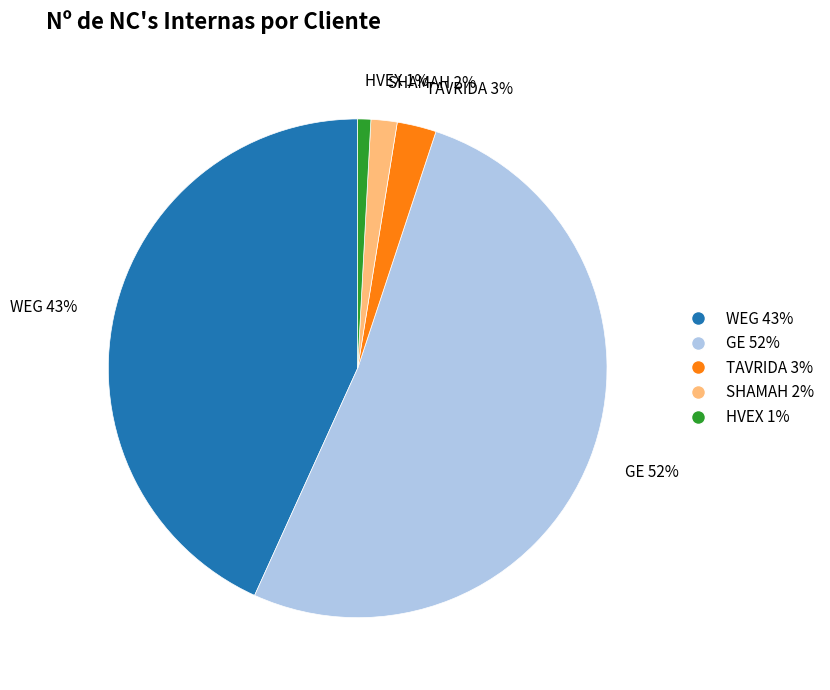

To the nearest percent, what is the average slice percentage?

20%